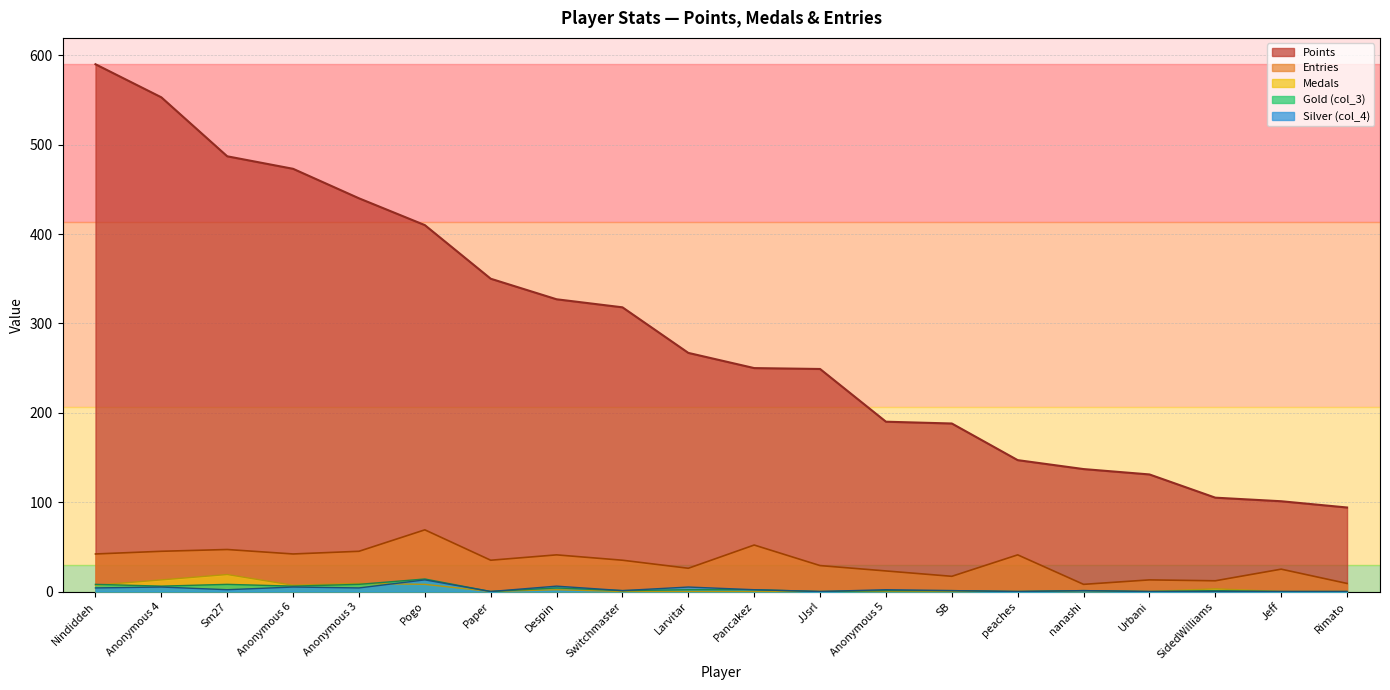

True or false: Medals and Entries intersect in this chart.

False